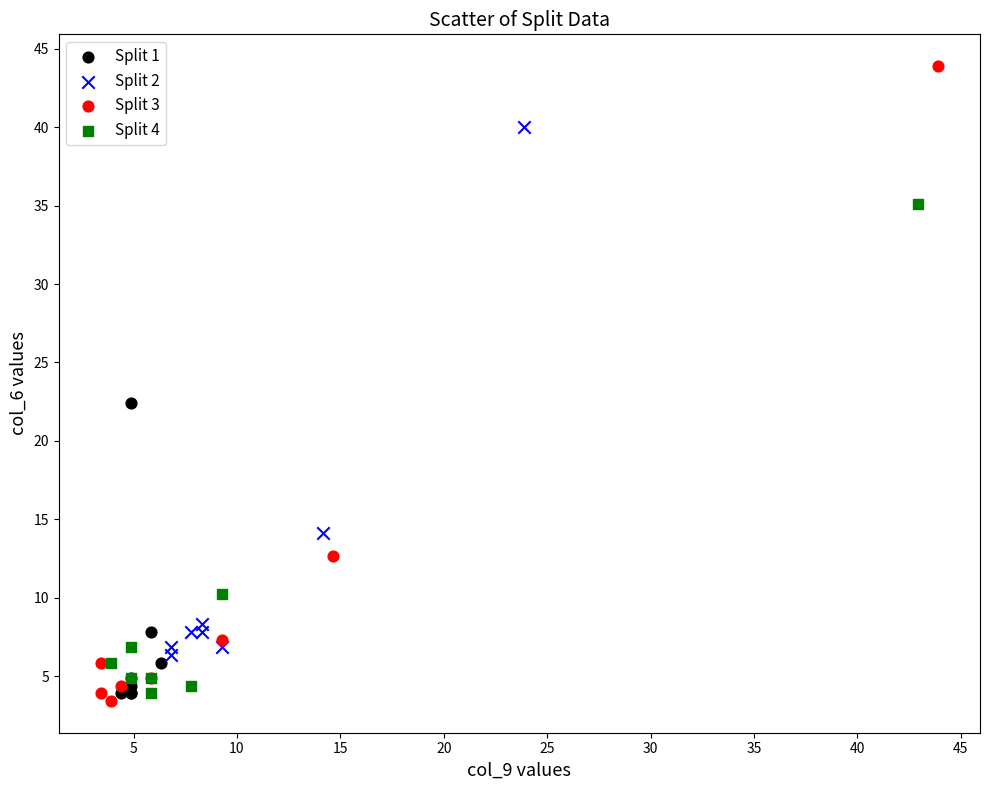

Which series reaches the maximum Y coordinate?

Split 3